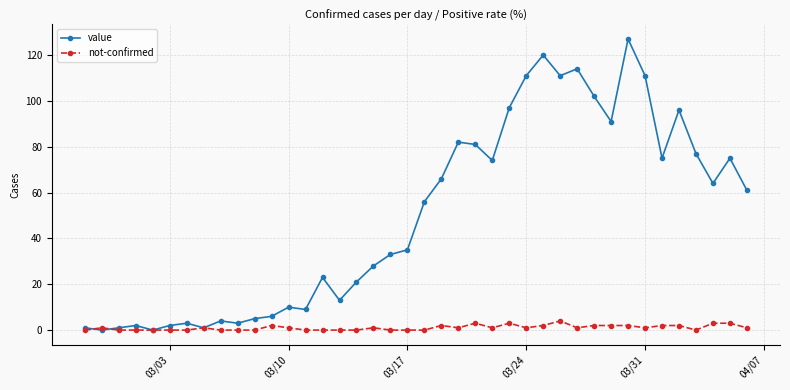

List the series in order of their peak value, lowest first.

not-confirmed, value